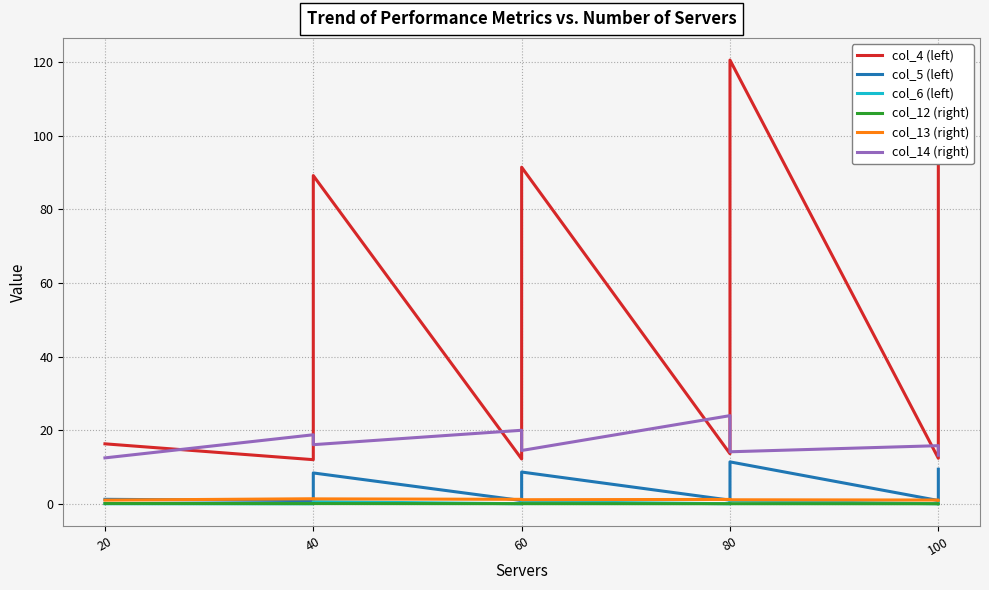

What is the total value across all series at 20?

31.2